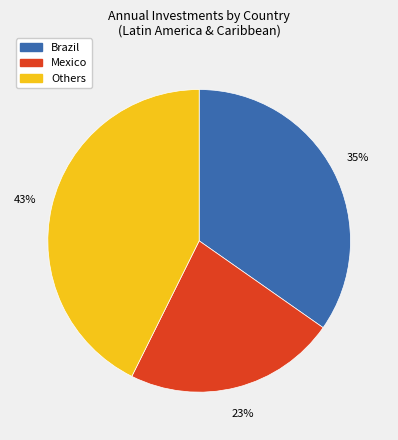

Is there a majority slice in this chart?

No